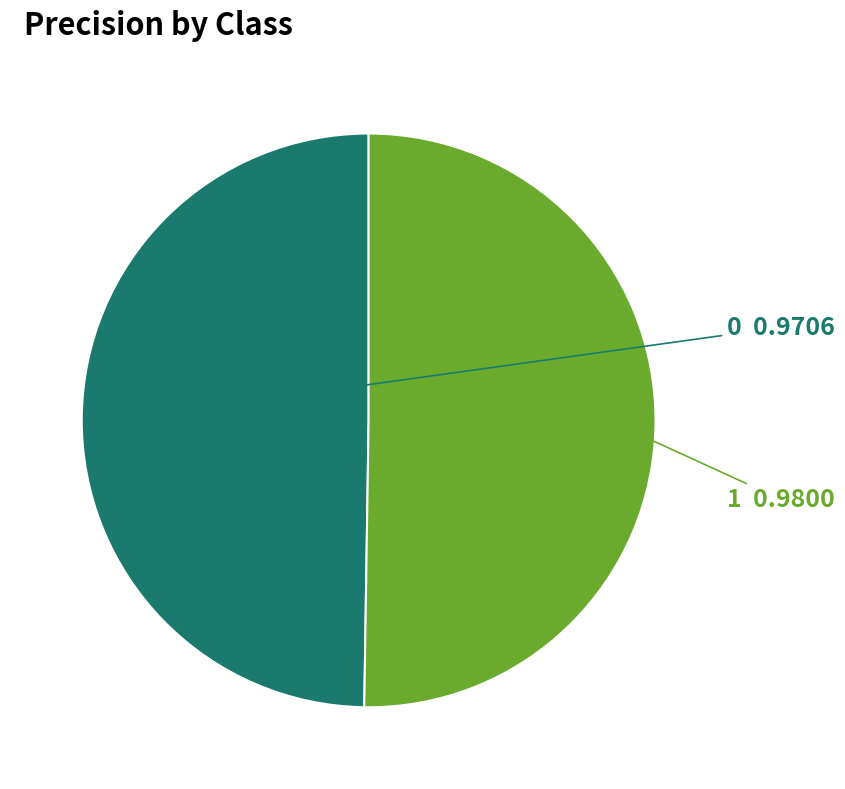

Is the sum of 1 and 0 greater than half?

Yes